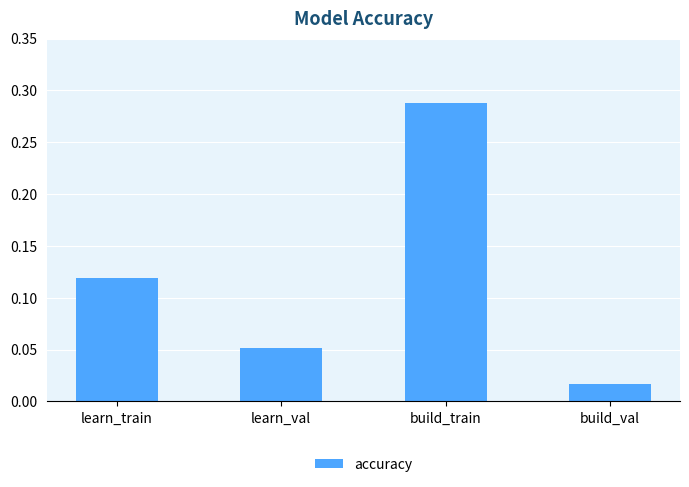

List the labels in order of value, smallest first.

build_val, learn_val, learn_train, build_train